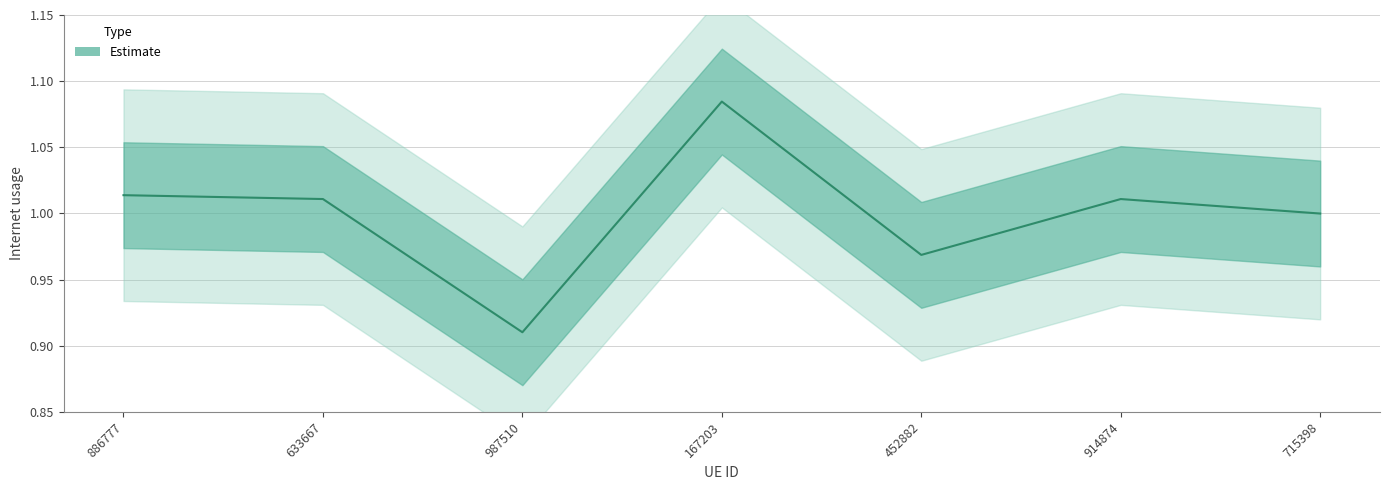

What is the ratio of the value at 452882 to the value at 914874?

1.0